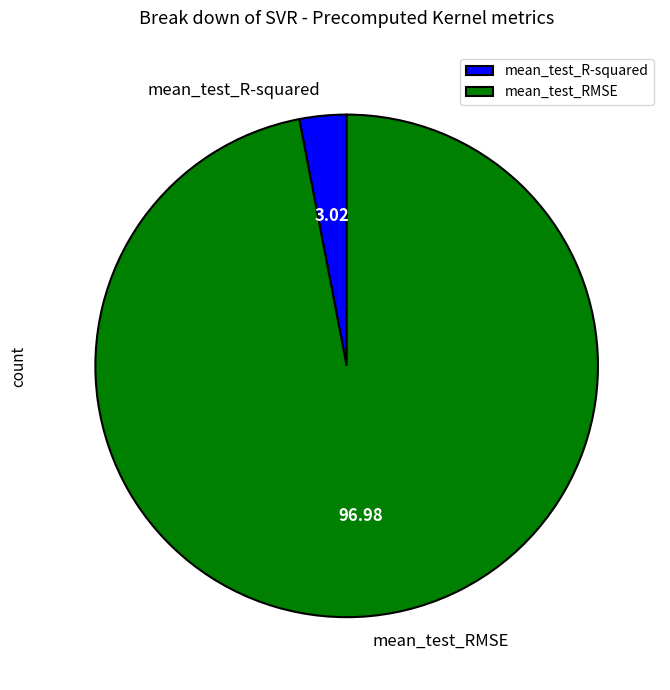

Between mean_test_R-squared and mean_test_RMSE, which is larger?

mean_test_RMSE